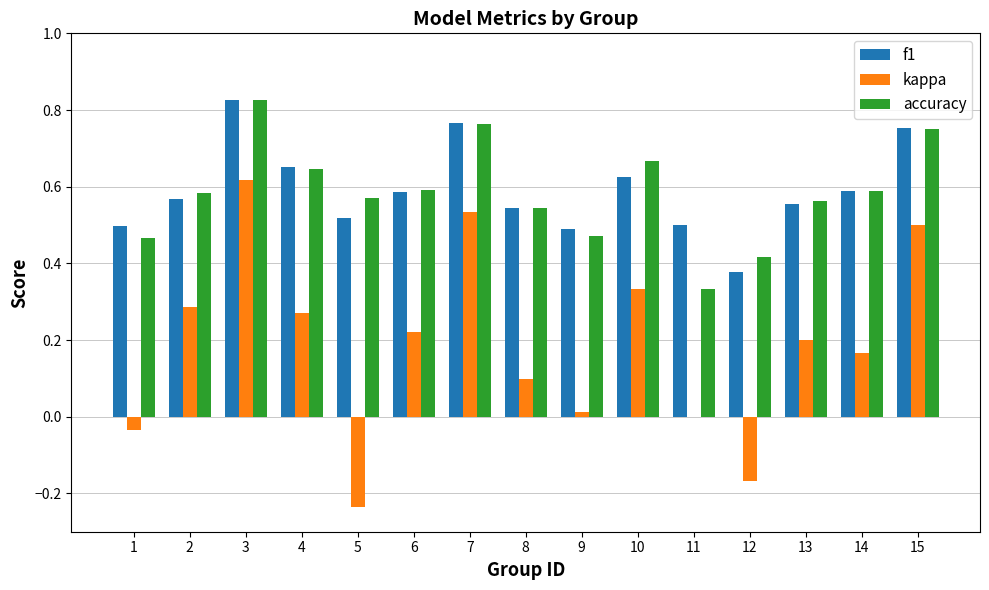

What are all the series names shown in the legend?

f1, kappa, accuracy